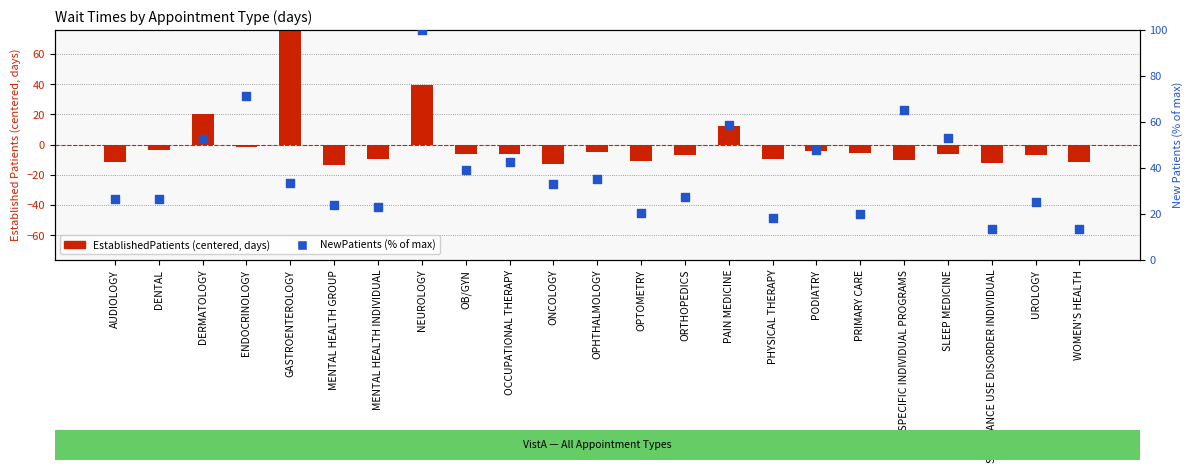

Which series has the widest spread of Y values?

EstablishedPatients (centered)